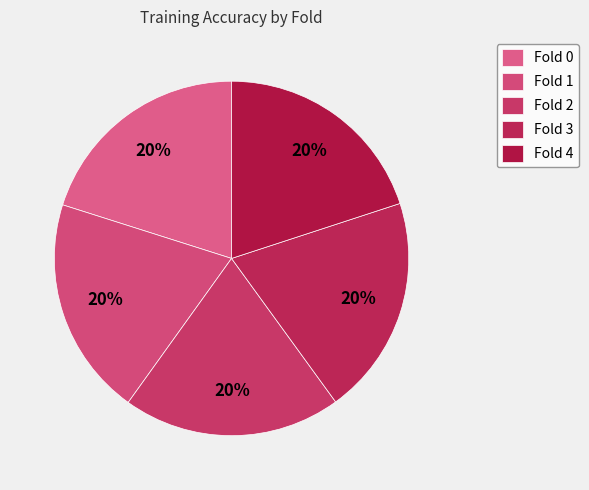

True or false: Fold 4 accounts for 9% of the total.

False